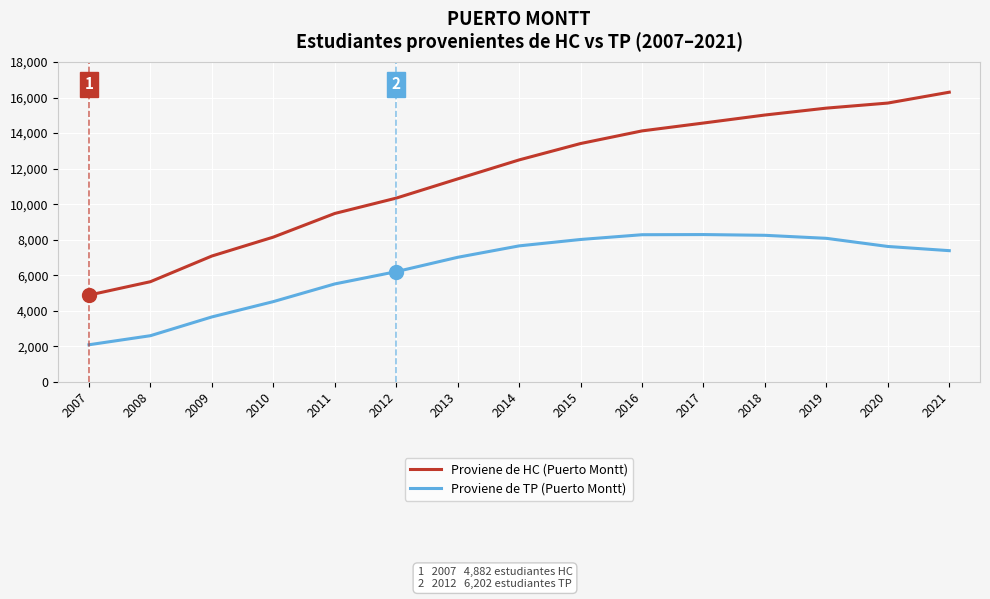

Does the chart have visible grid lines?

Yes